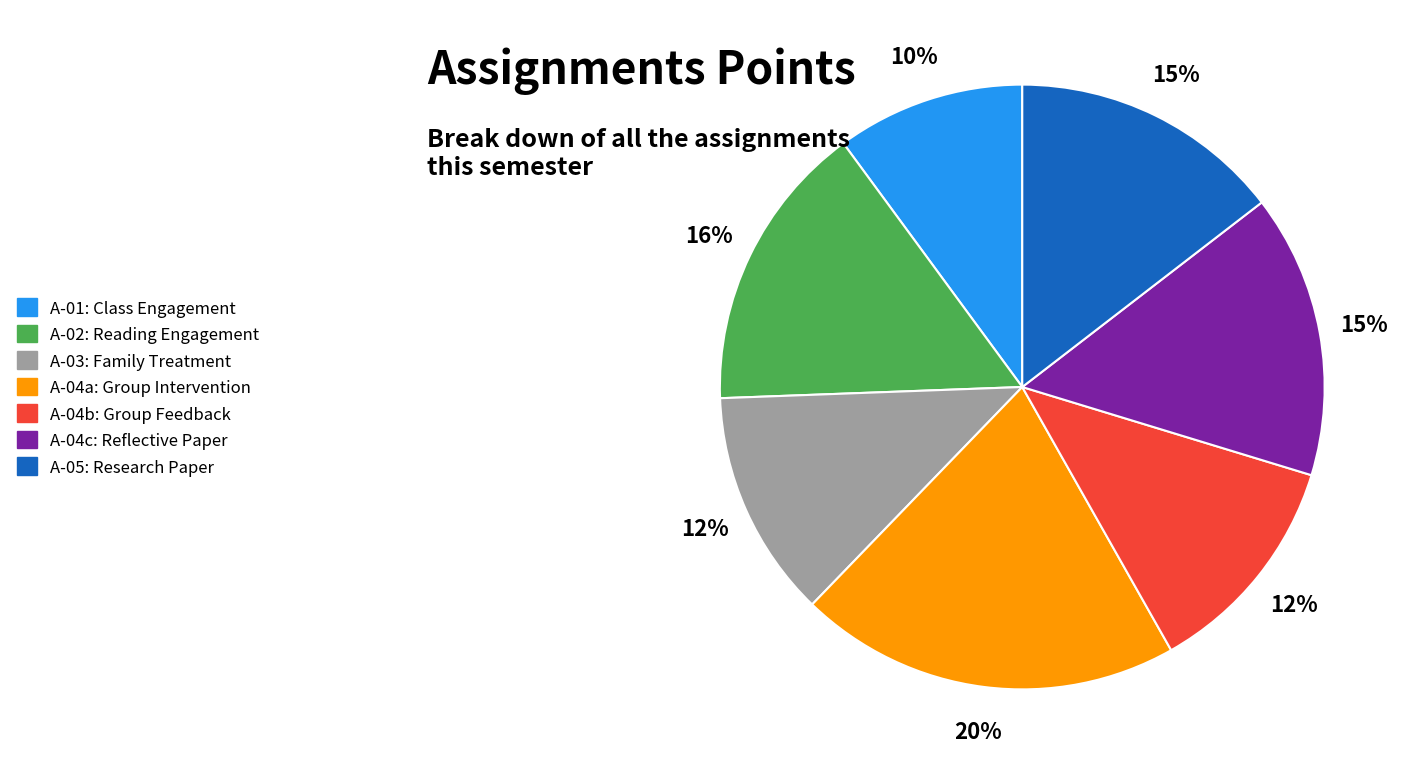

Is there any slice that represents more than half of the pie?

No